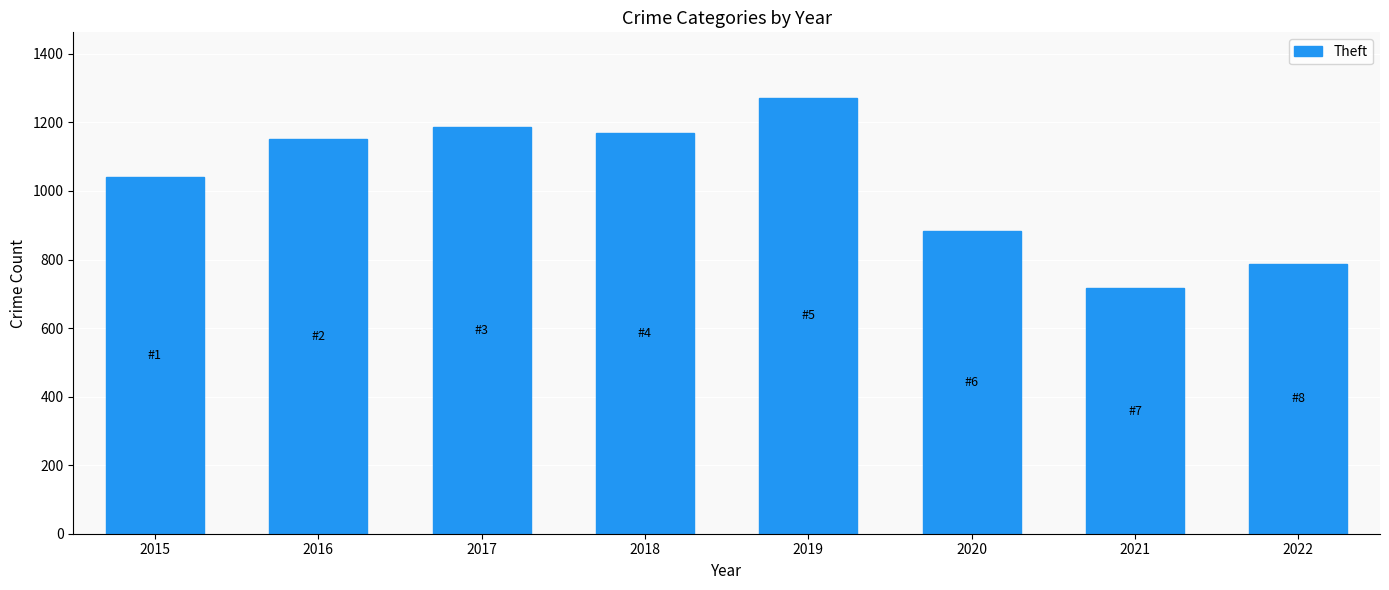

What is the sum of all values?

8209